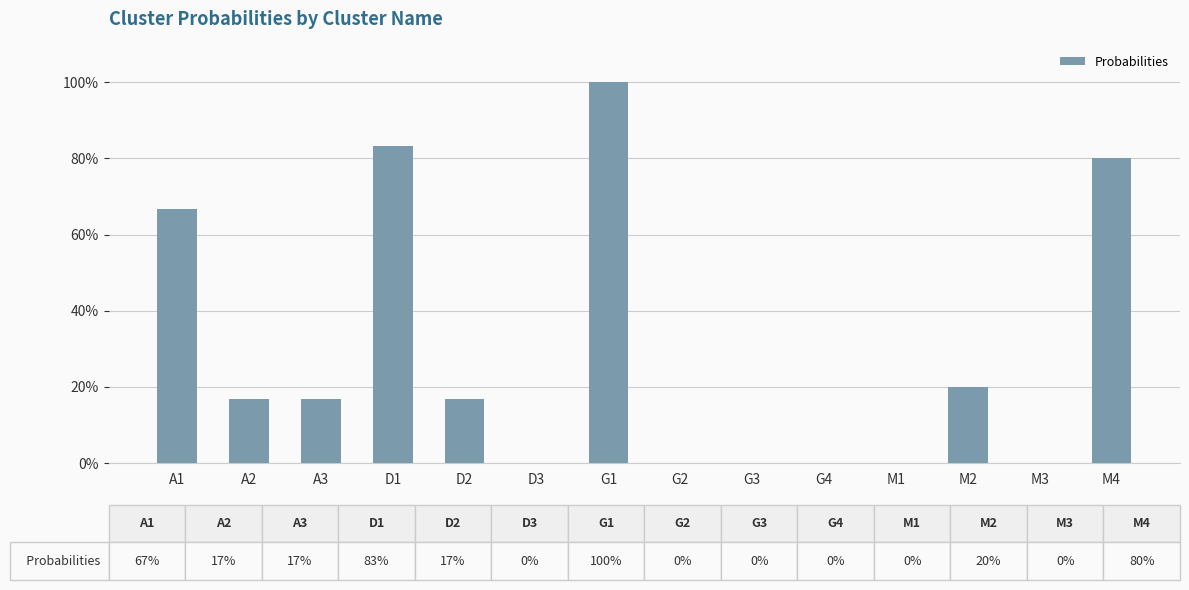

What is the maximum value shown in the chart?

1.0